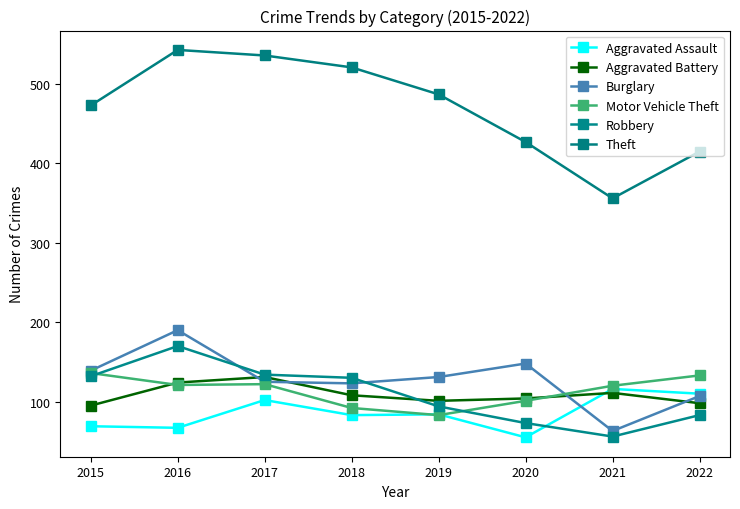

How many series are shown in this chart?

6